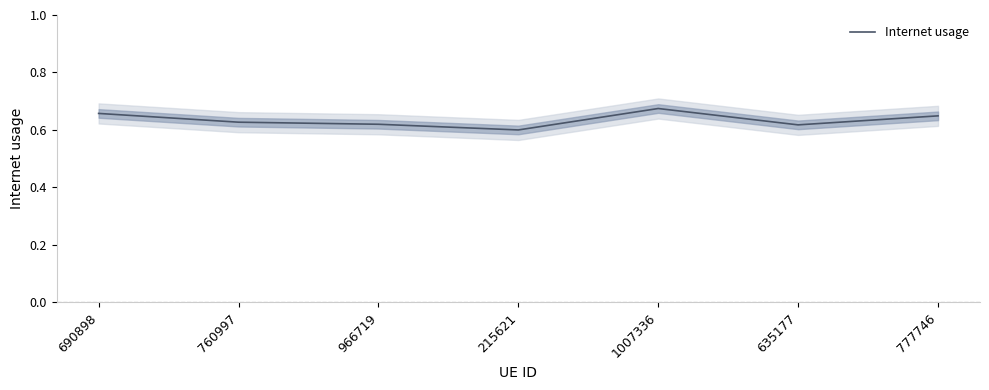

What is the label of the 1st point from the left?

690898